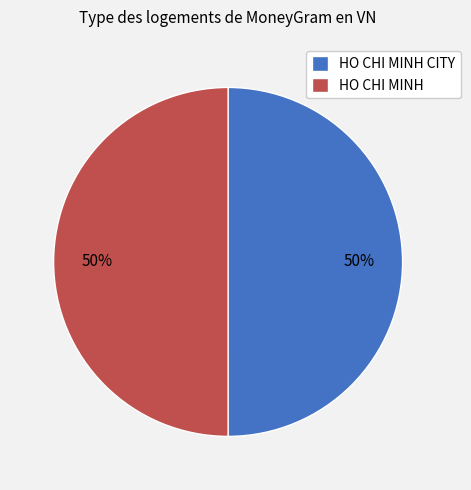

Combined, do HO CHI MINH and HO CHI MINH CITY account for over 50%?

Yes